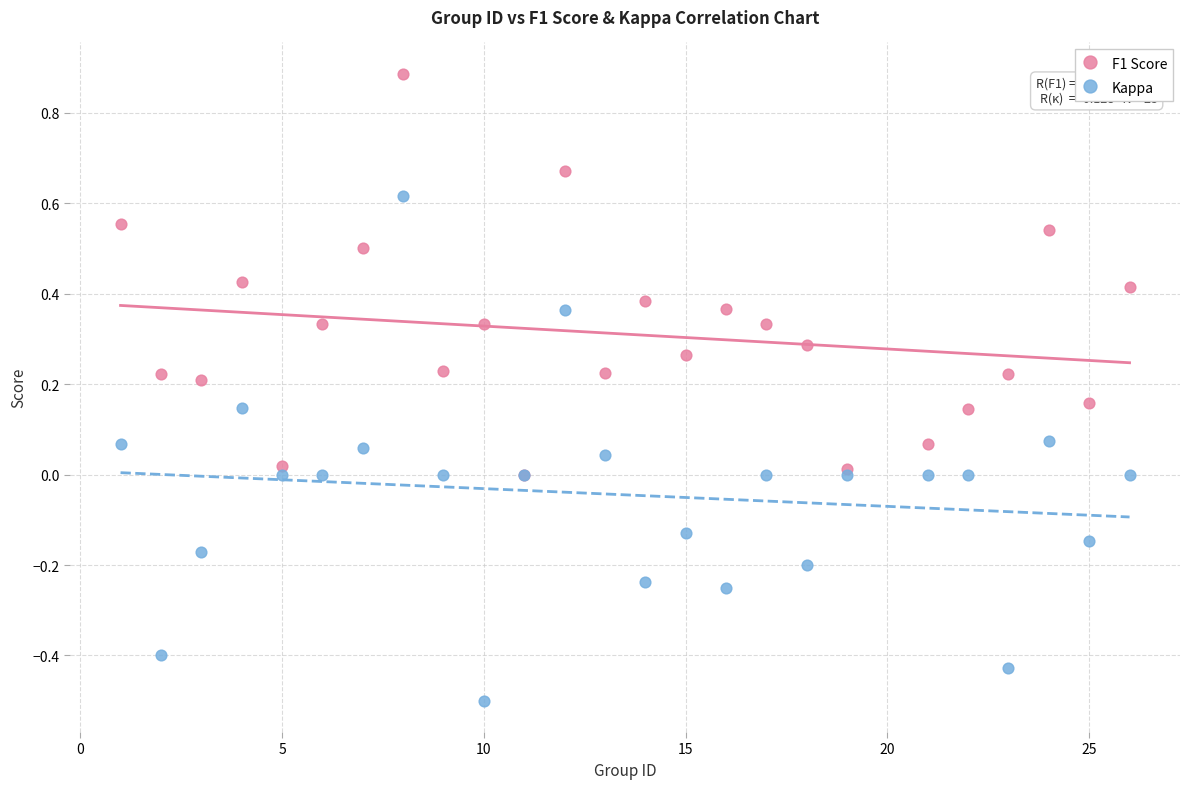

What are all the series names shown in the legend?

F1 Score, Kappa